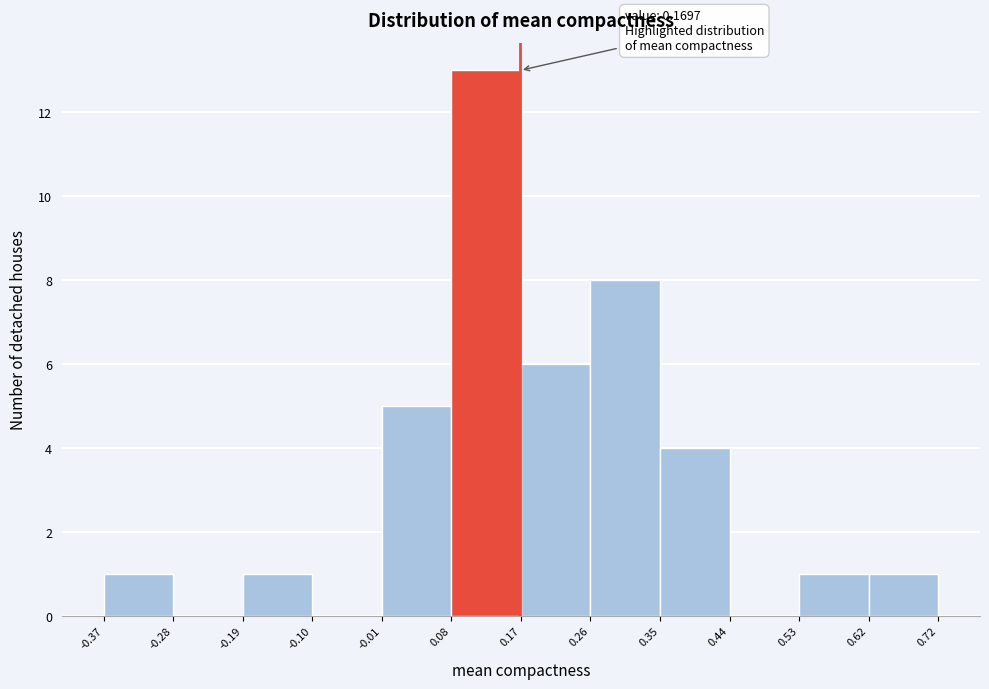

Which range on the x-axis has the tallest bar?

0.08 to 0.17